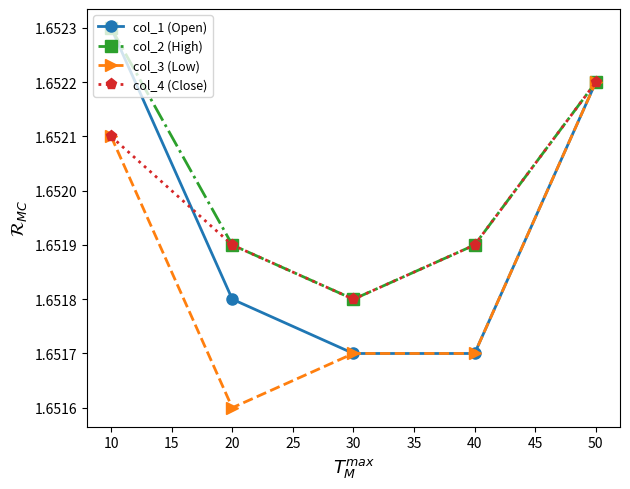

Where is the first local minimum for col_4 (Close)?

30